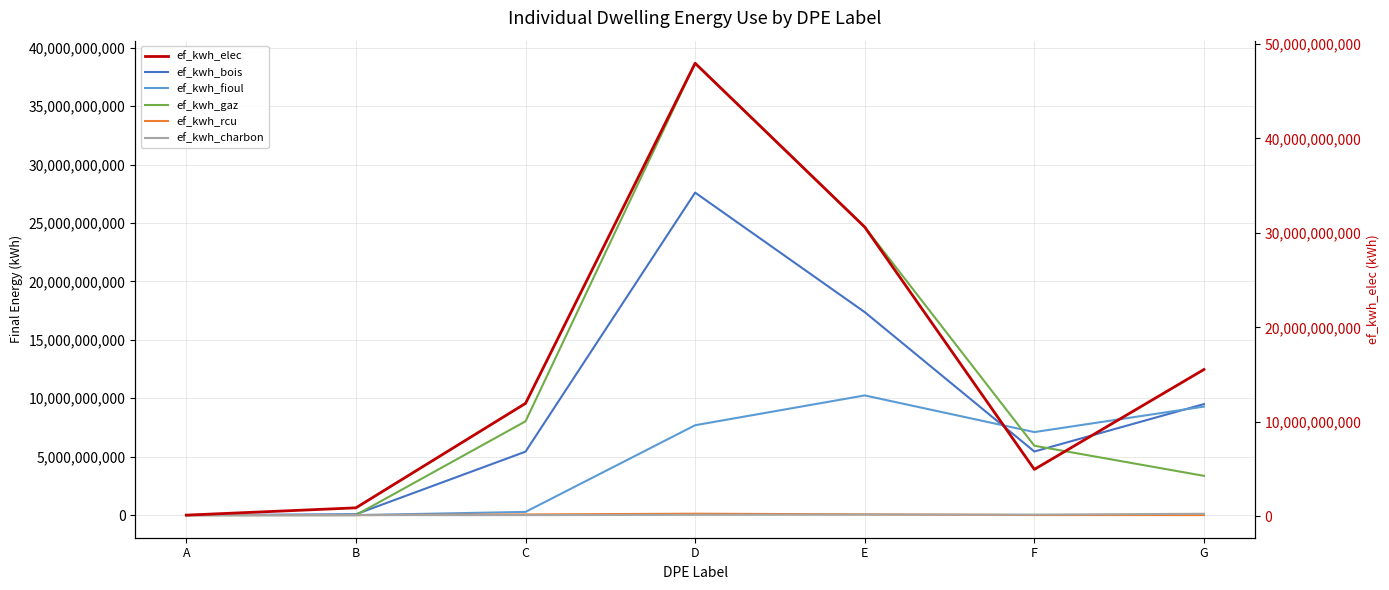

What is the value of the ef_kwh_bois point at the 5th from the left?

17373822271